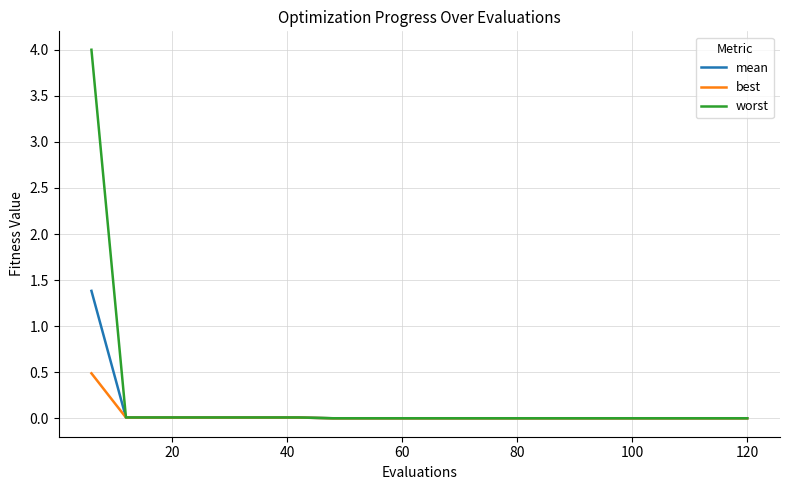

Which series has the largest range (max minus min)?

worst